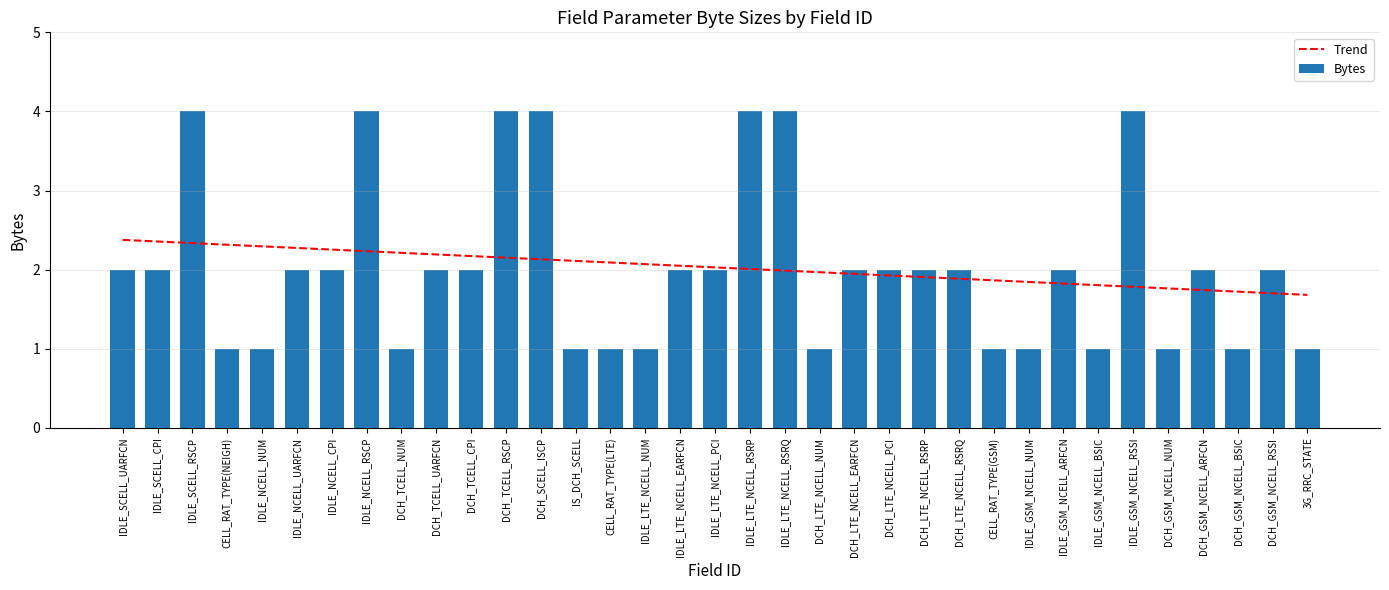

The Bytes series shows 4.0 at DCH_SCELL_ISCP. True or false?

True